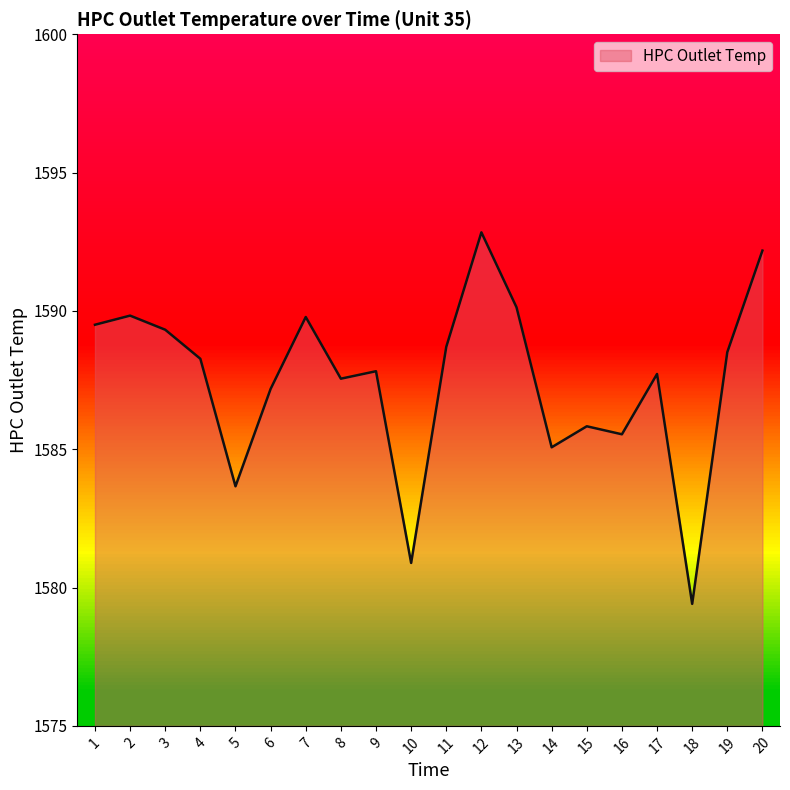

What is the difference between the maximum and minimum values?

13.4